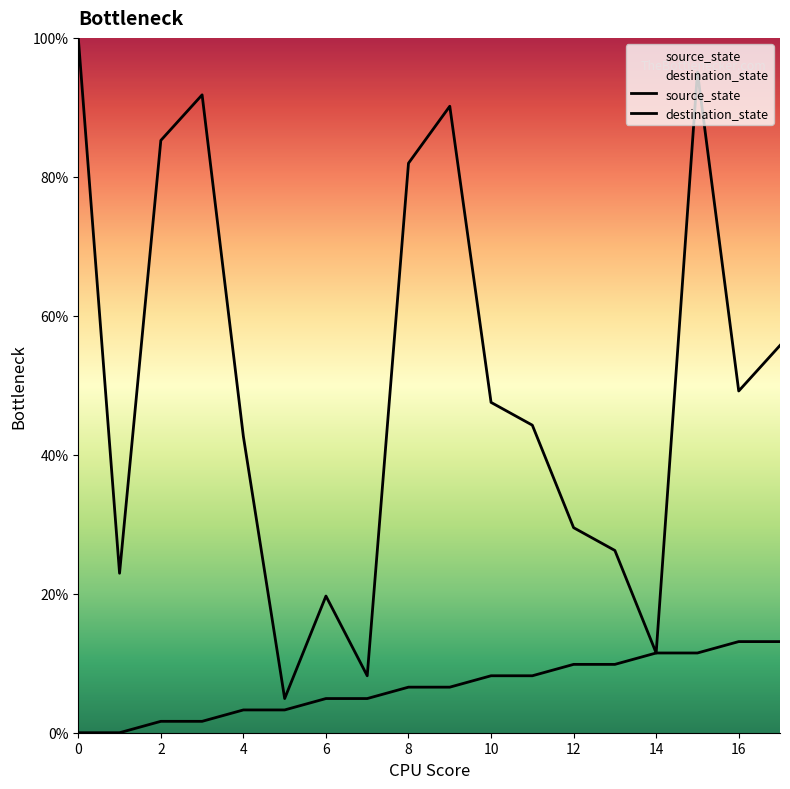

What is the difference between the highest and lowest values at 6?

14.8